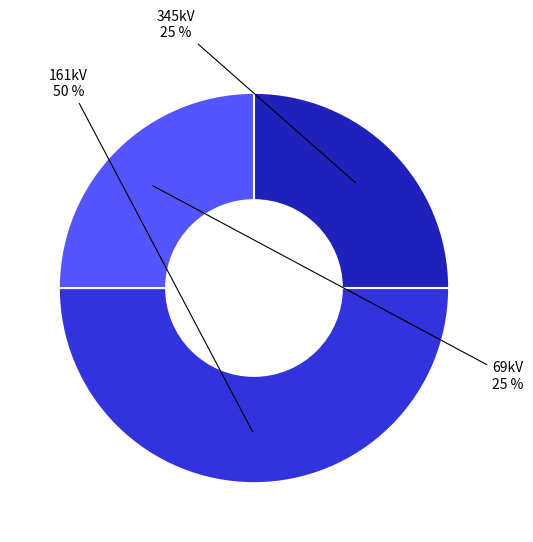

Count the number of slices in the pie.

3